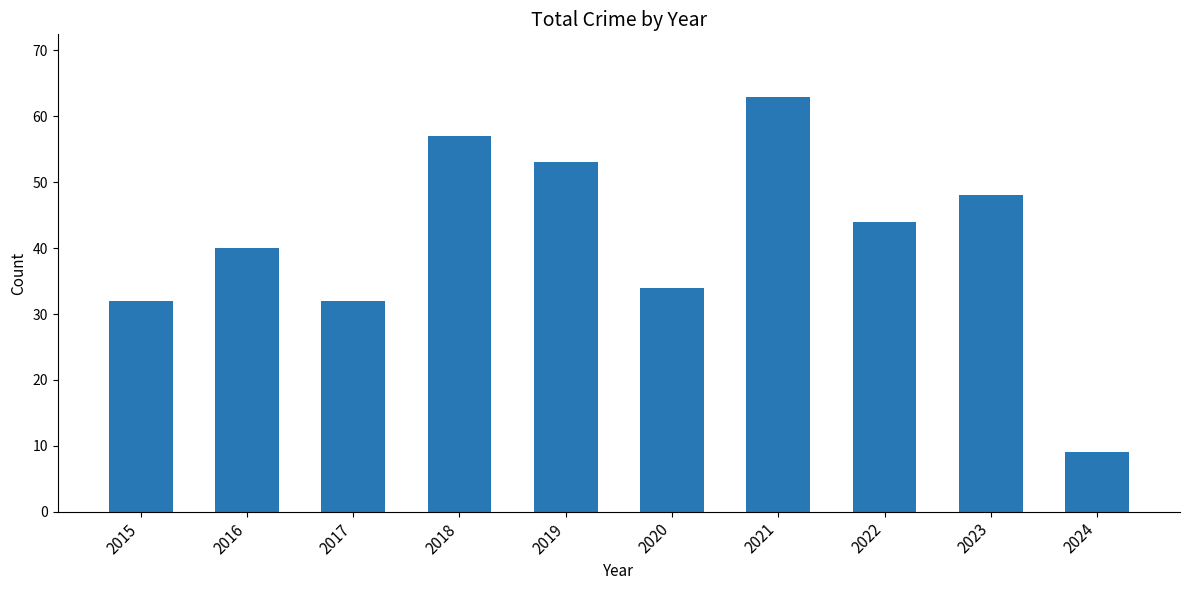

How many bars are there in total?

10